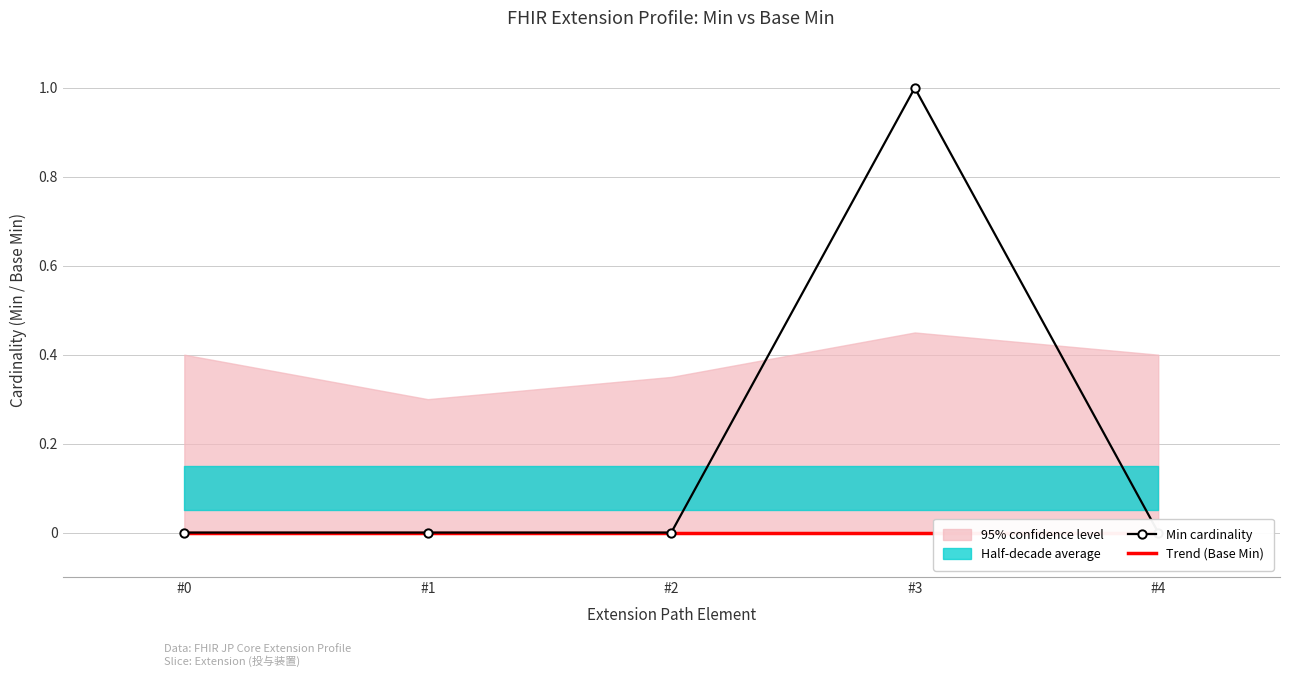

Reading right to left, what are all the values shown in this chart?

0	1	0	0	0